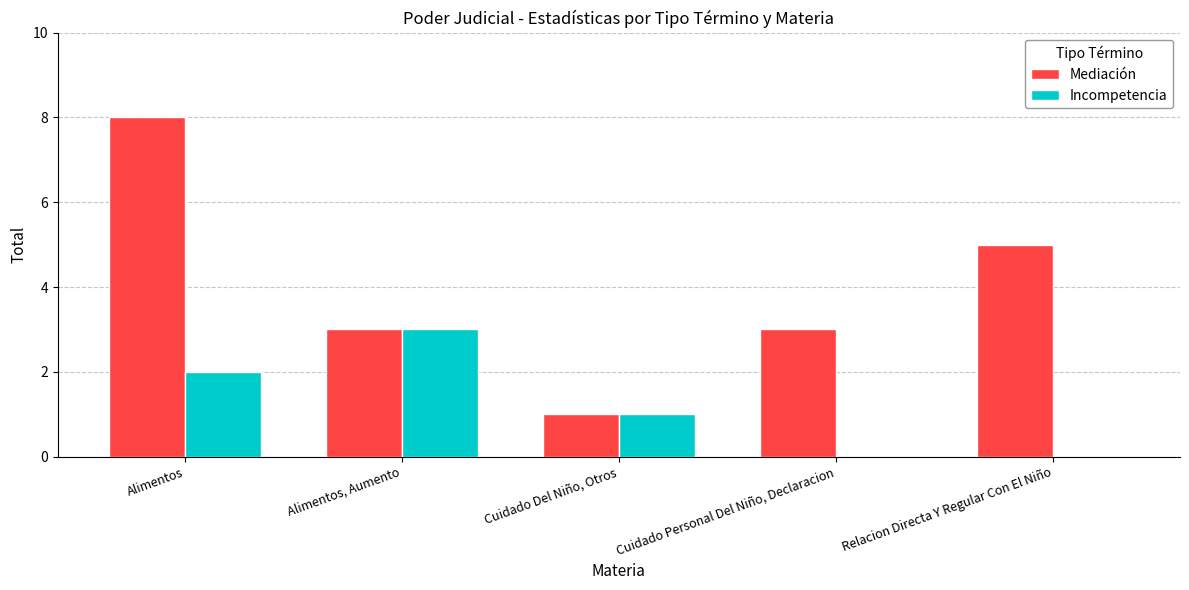

Count the Mediación values in the range 3 to 5.

3